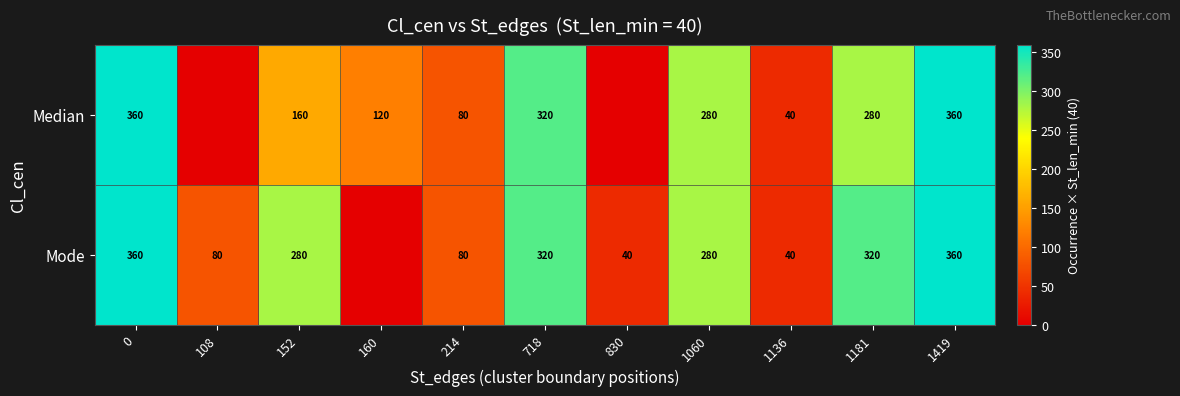

Which series changed the most between 152 and 1136?

Mode